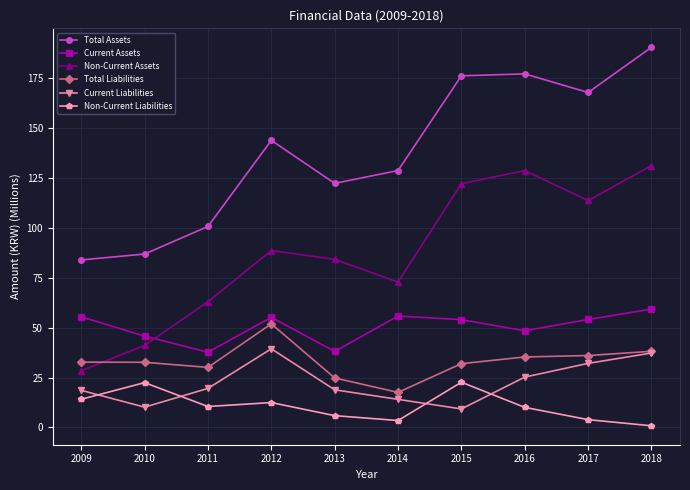

Read the Current Assets value at 2011.

37.7